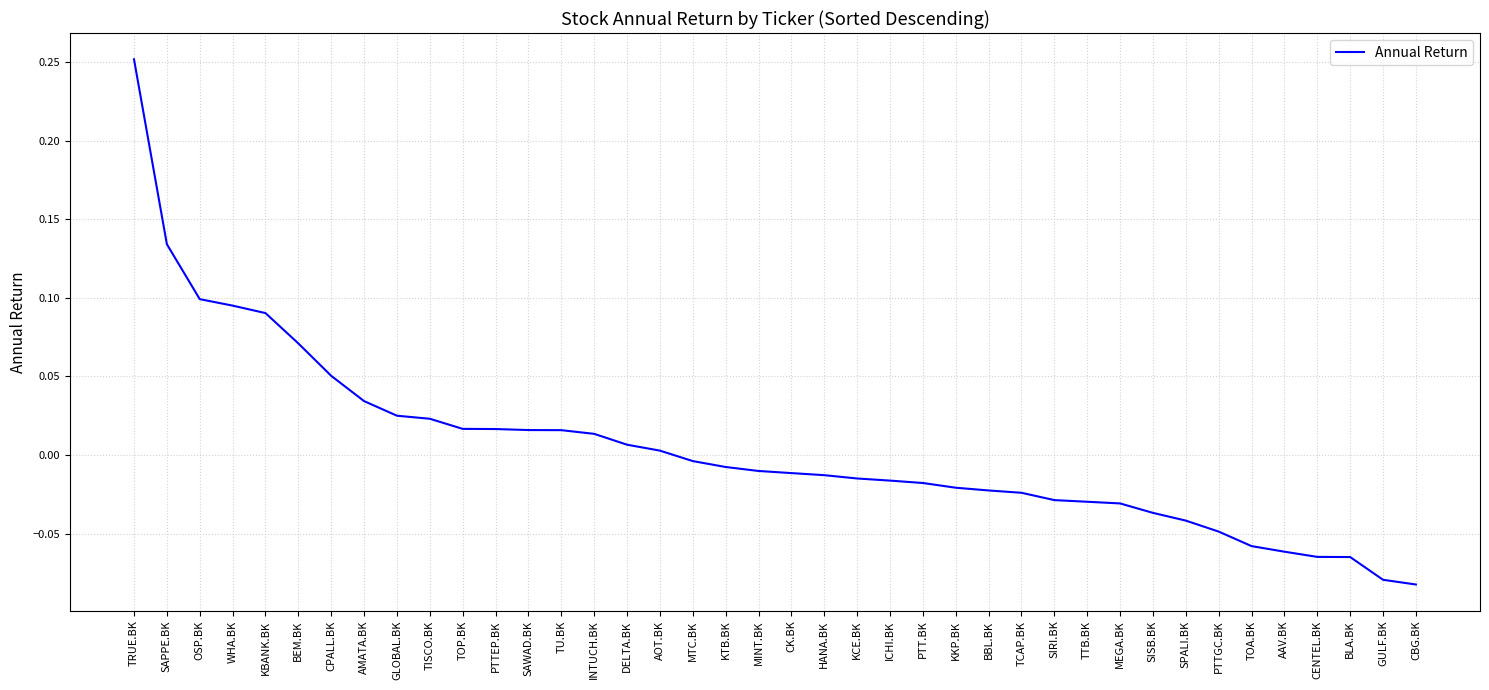

Is it true that the value at SIRI.BK is -0.0?

True